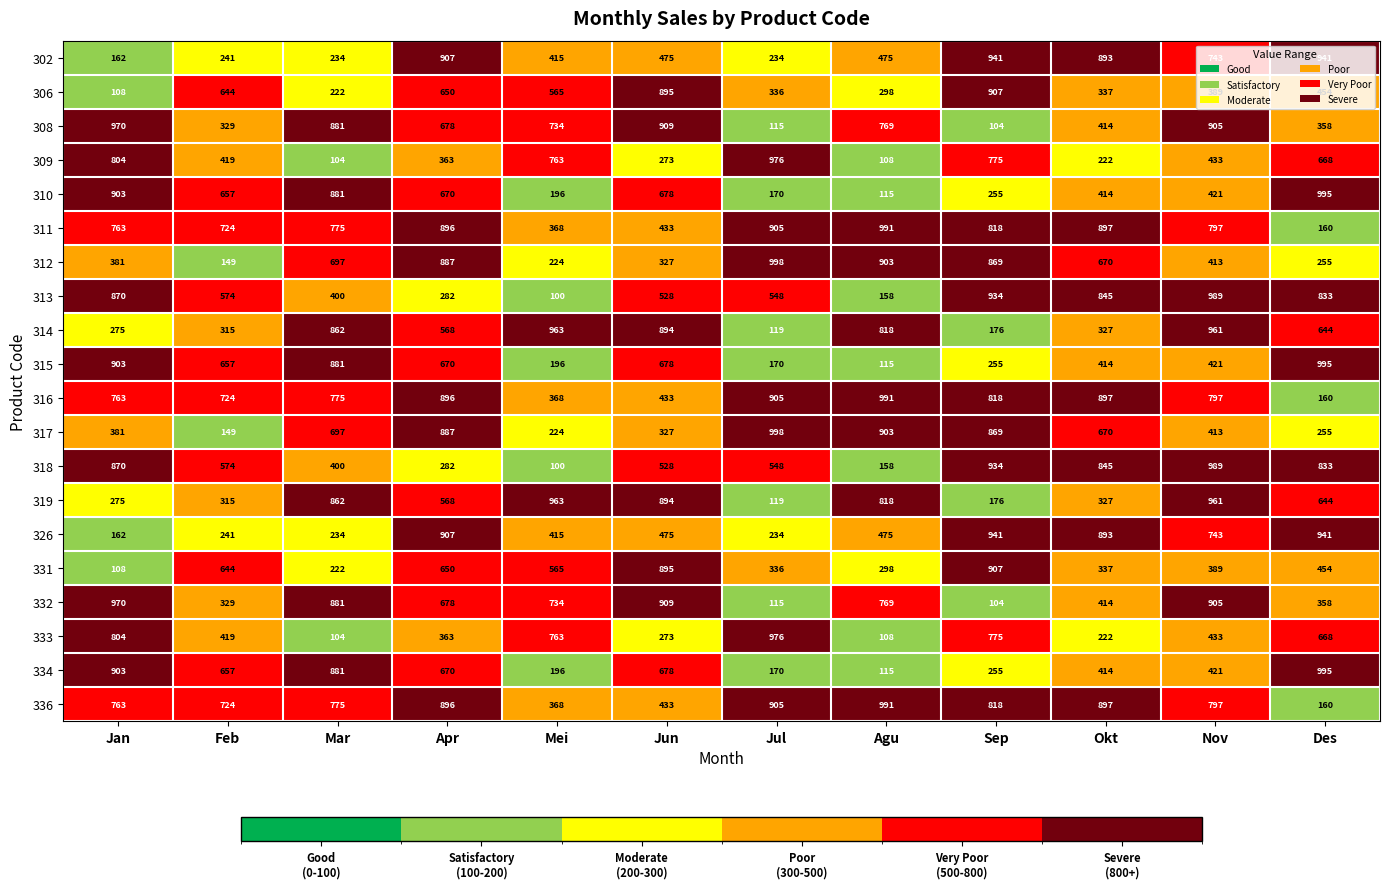

What is the difference between the highest and lowest values at Jun?

636